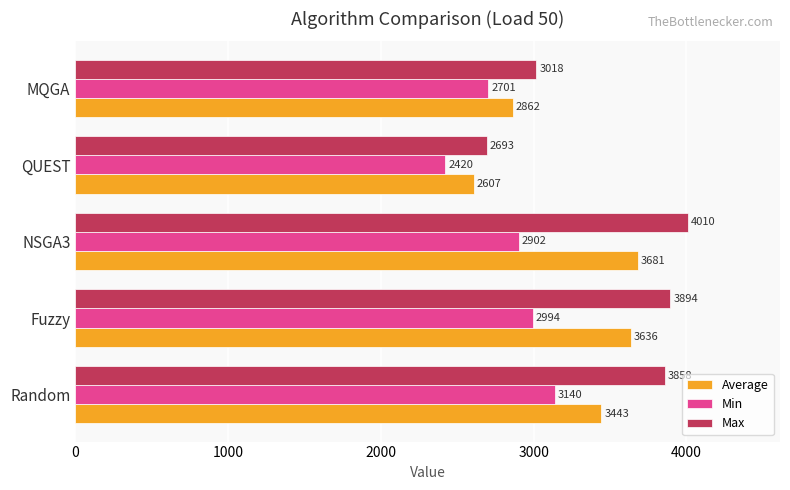

At which category is the sum across all series the highest?

NSGA3